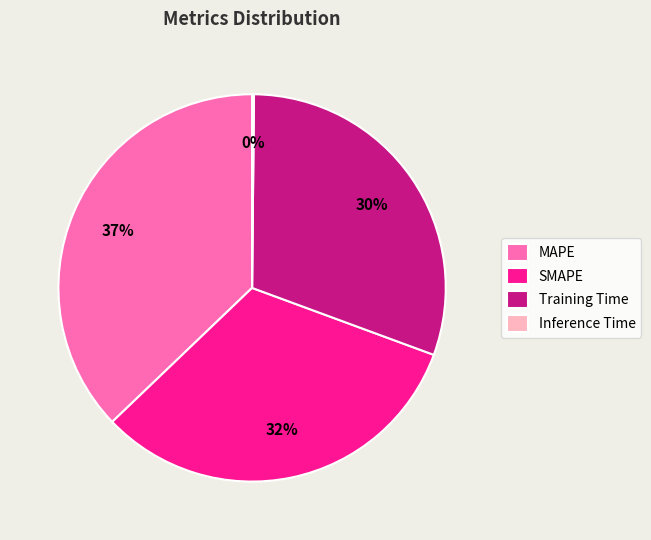

Do SMAPE and Training Time together represent more than half of the pie?

Yes